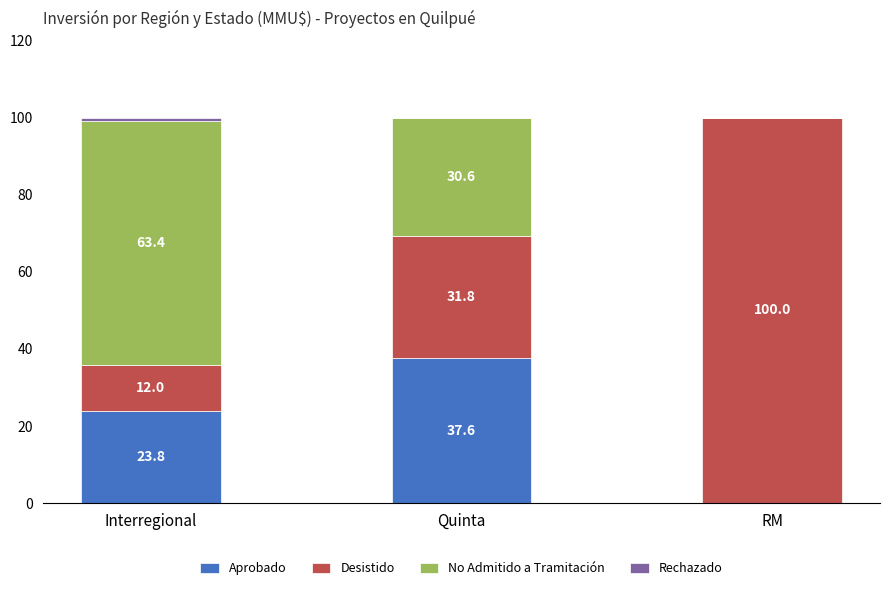

At which label does Aprobado reach its peak?

Quinta